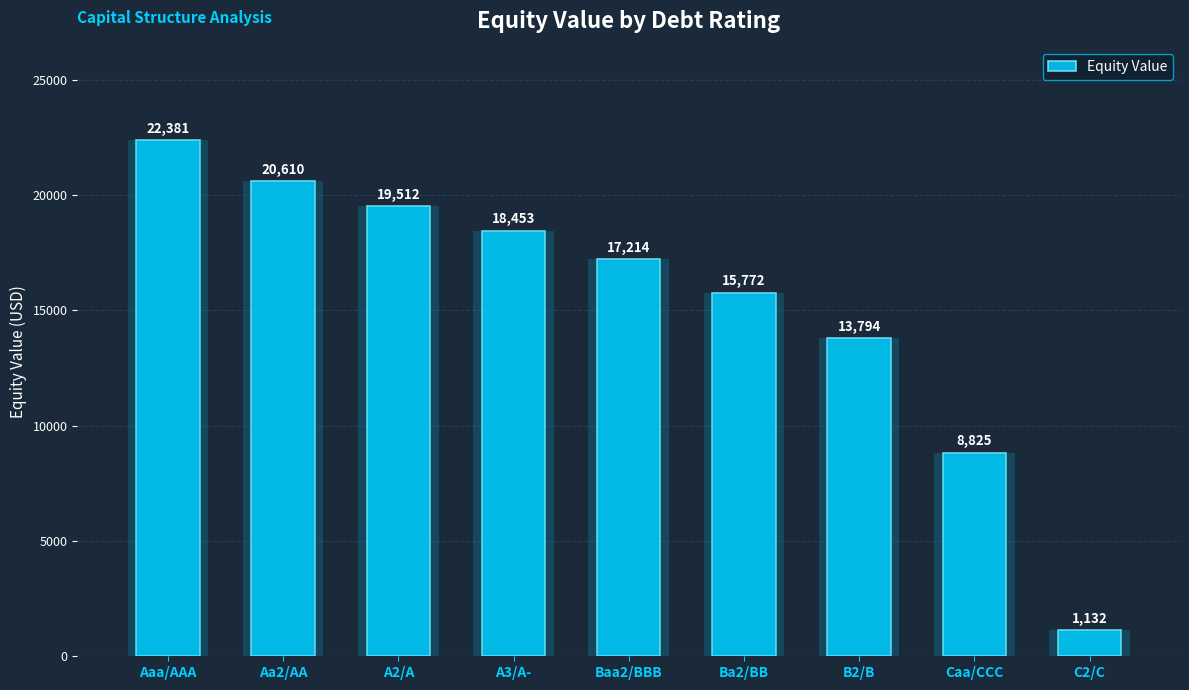

At which category does the chart reach its peak across all series?

Aaa/AAA